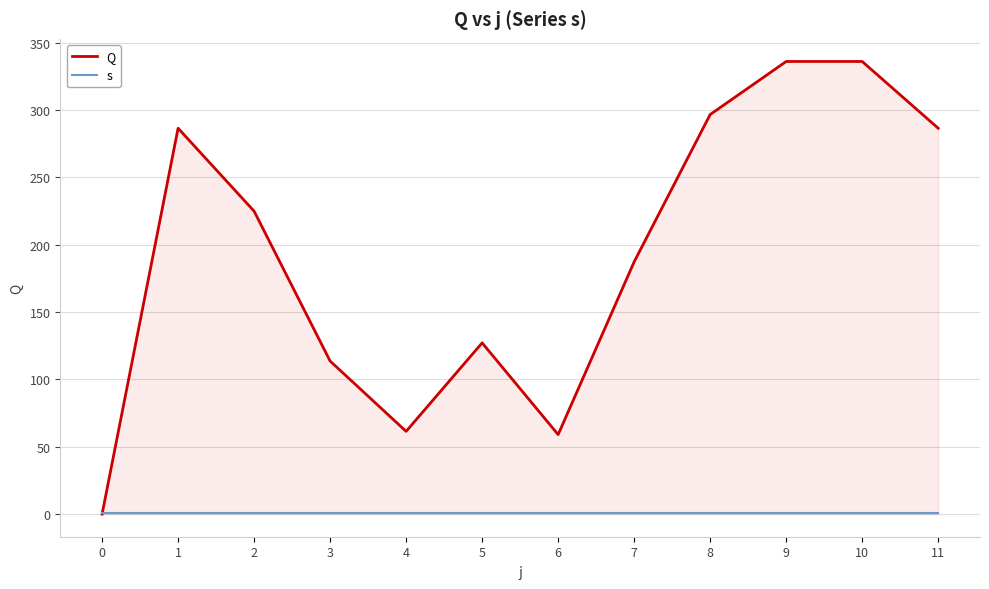

Rank the categories by s value from lowest to highest.

0, 1, 2, 3, 4, 5, 6, 7, 8, 9, 10, 11